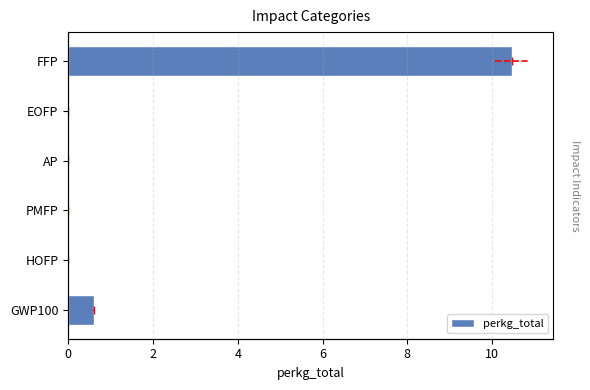

What is the difference between the values at EOFP and GWP100?

0.6